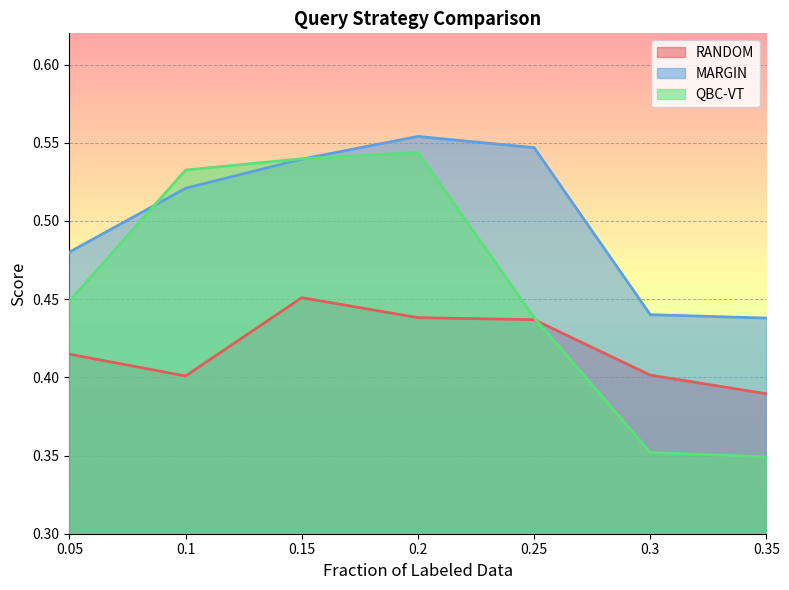

What is the average value of the MARGIN series?

0.5